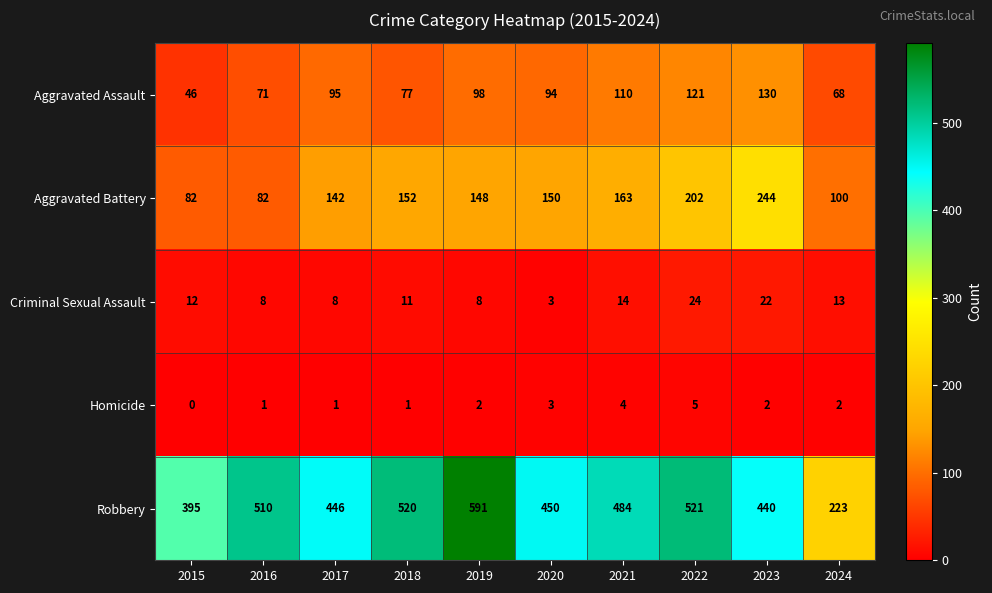

At how many categories does at least one series exceed 569?

1